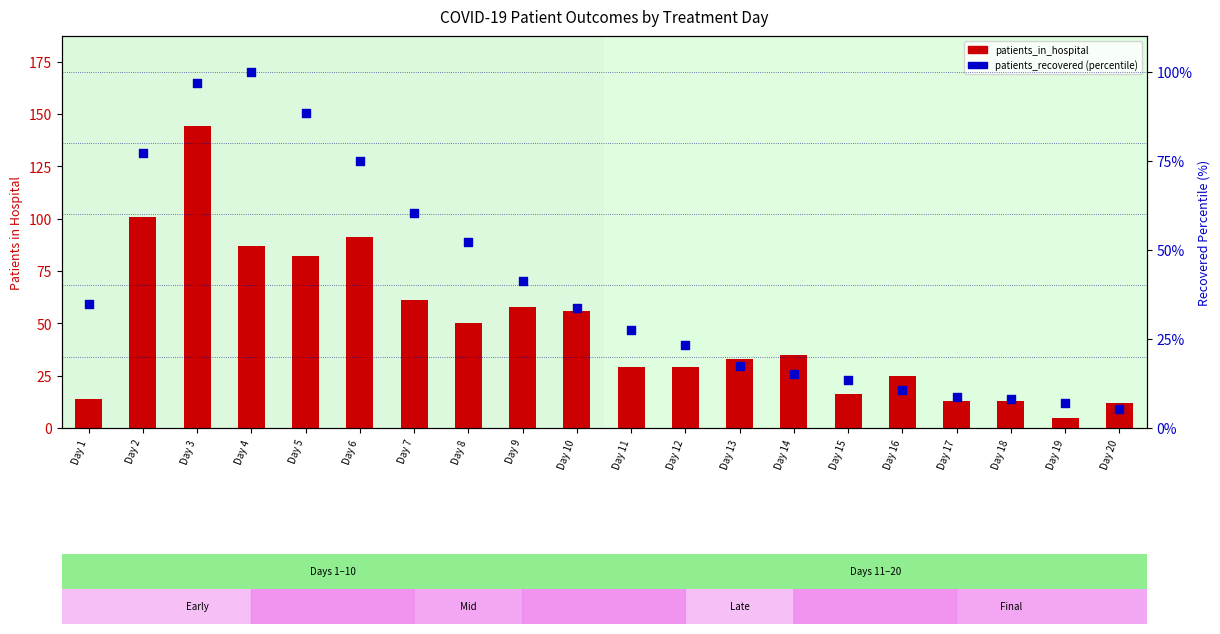

Which series reaches the minimum Y coordinate?

patients_in_hospital